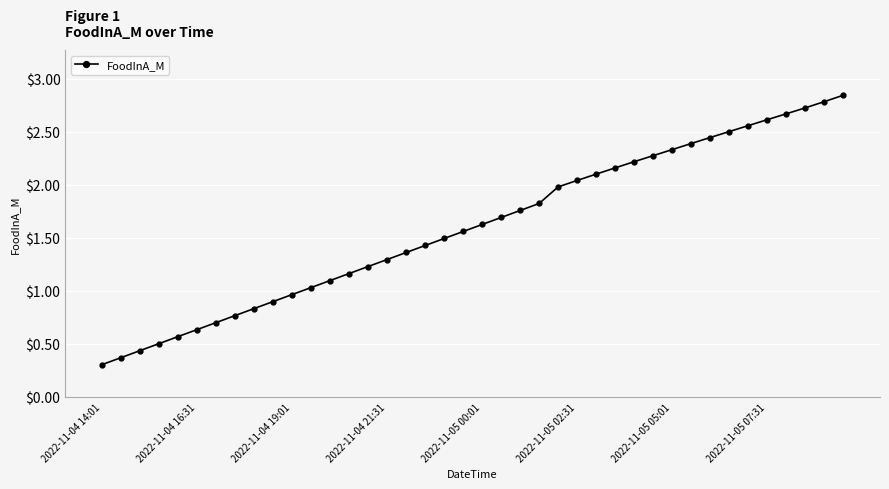

What is the difference between the second highest and minimum values?

2.5